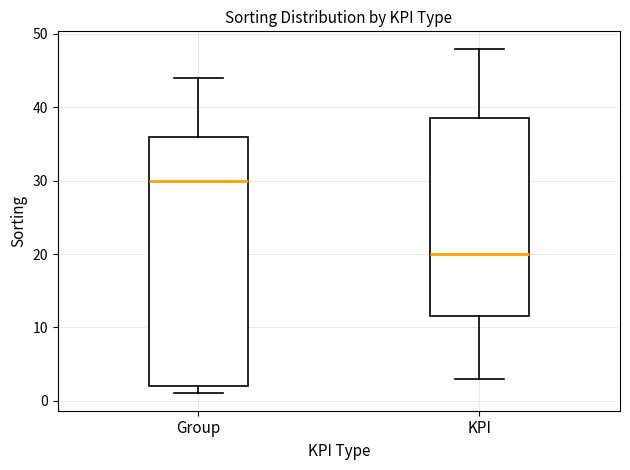

Comparing the boxes themselves (not the whiskers), which one is the tallest?

Group